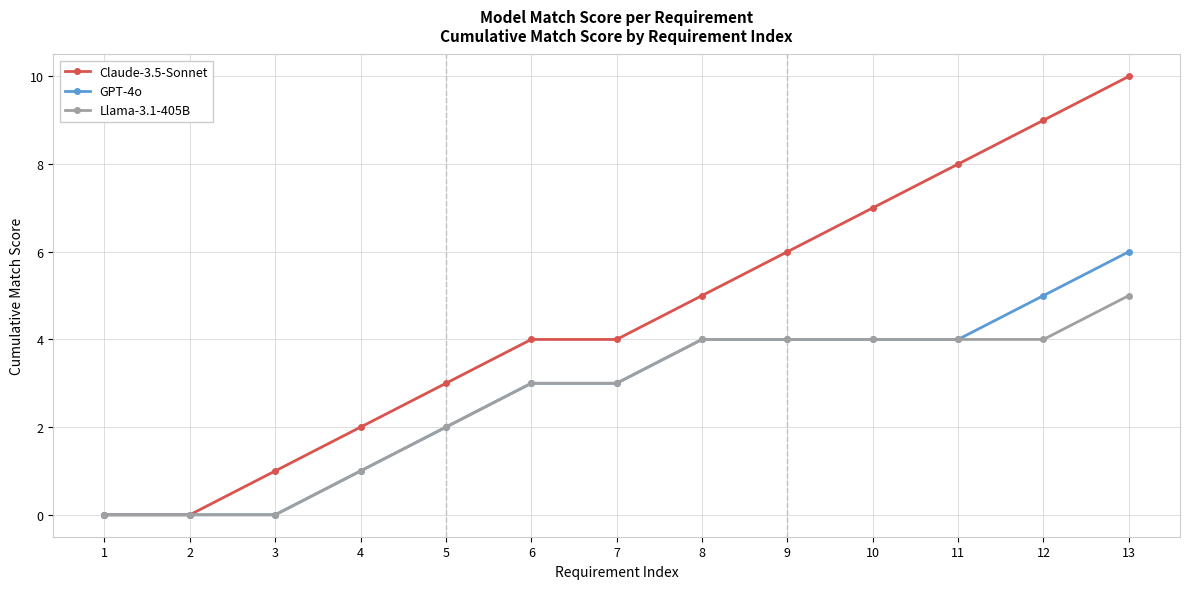

What is the difference between the maximum and minimum values in the GPT-4o series?

6